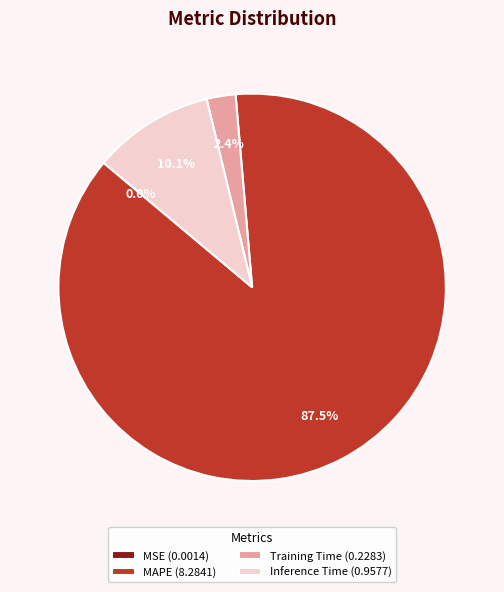

What percentage is the Inference Time slice, to the nearest percent?

10%